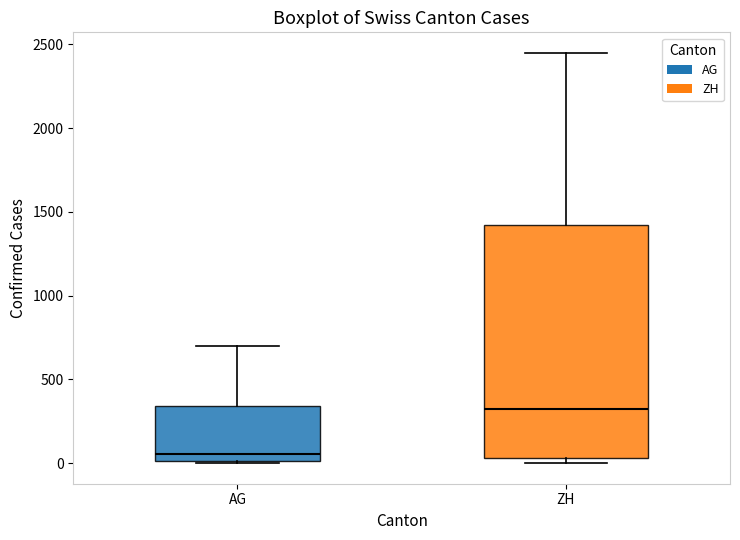

Reading left to right, transcribe this box plot: for each box, give where its median line is, the range the box spans, and where its two whiskers end, as read against the y-axis. The values are not printed on the chart, so give them approximately, as read against the axis.

AG: median 50, box 0 to 350, whiskers 0 to 700
ZH: median 350, box 50 to 1400, whiskers 0 to 2450